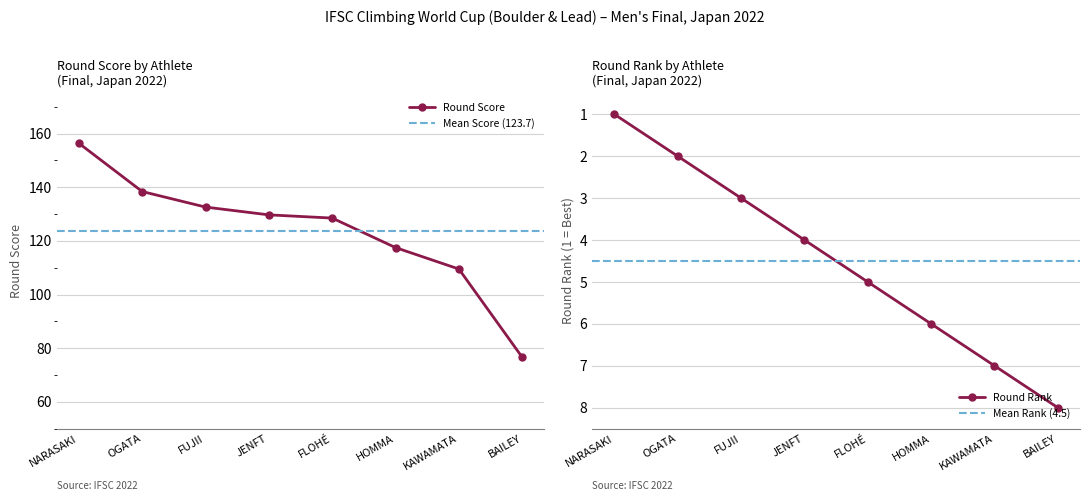

Count the number of categories in the chart.

8